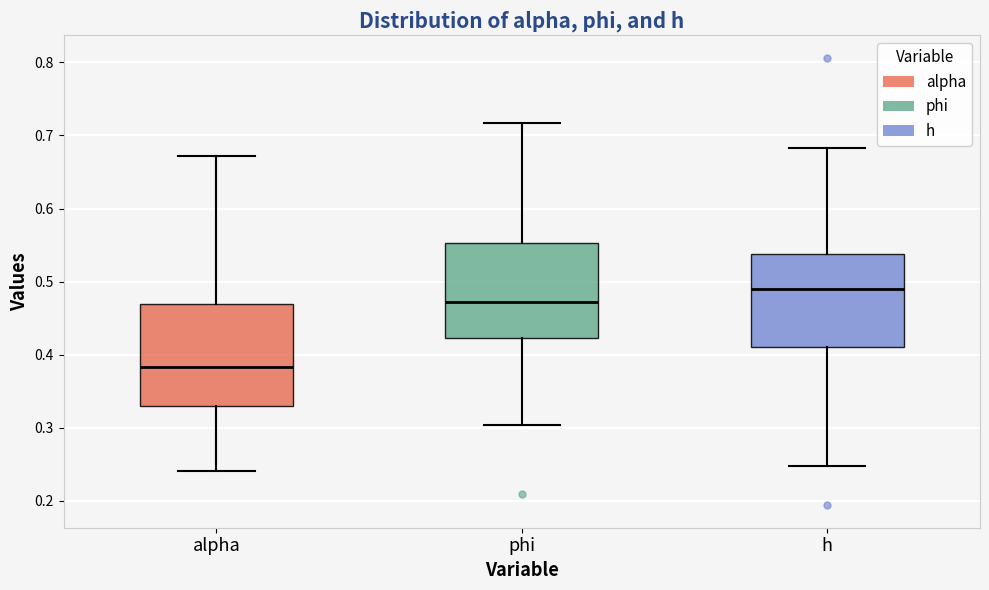

Reading left to right, transcribe this box plot: for each box, give where its median line is, the range the box spans, and where its two whiskers end, as read against the y-axis. The values are not printed on the chart, so give them approximately, as read against the axis.

alpha: median 0.38, box 0.33 to 0.47, whiskers 0.24 to 0.67
phi: median 0.47, box 0.42 to 0.55, whiskers 0.30 to 0.72
h: median 0.49, box 0.41 to 0.54, whiskers 0.25 to 0.68